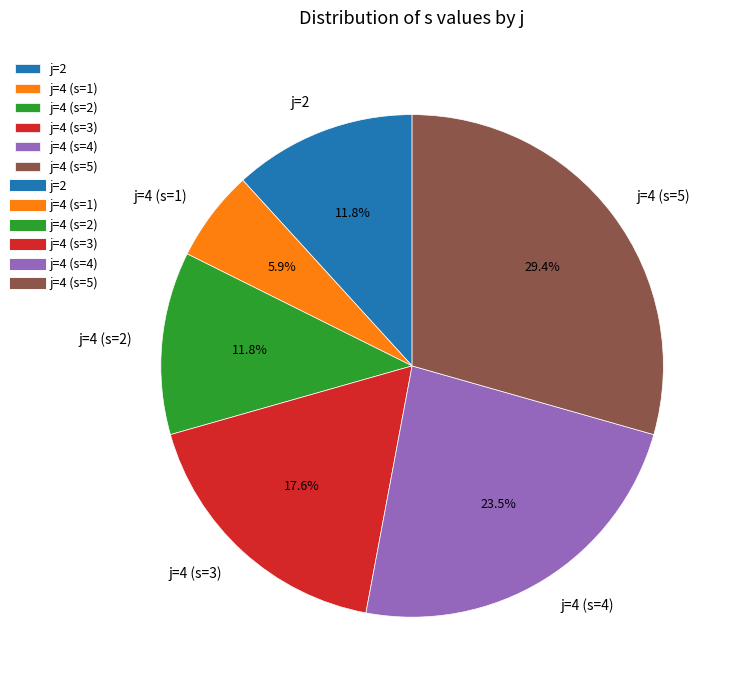

Is it true that j=4 (s=4) is 33% of the pie?

False